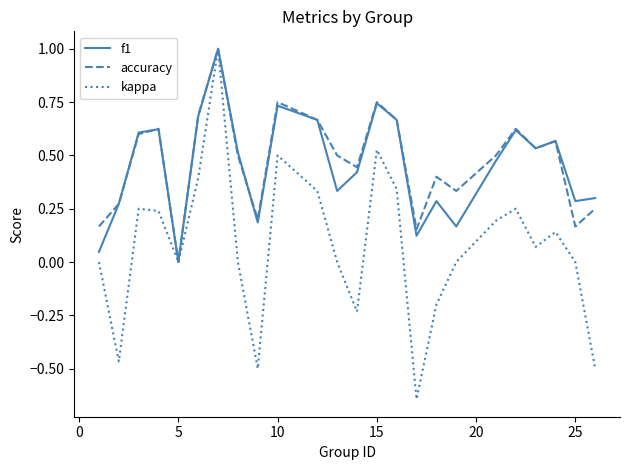

How many values in f1 are above zero?

23